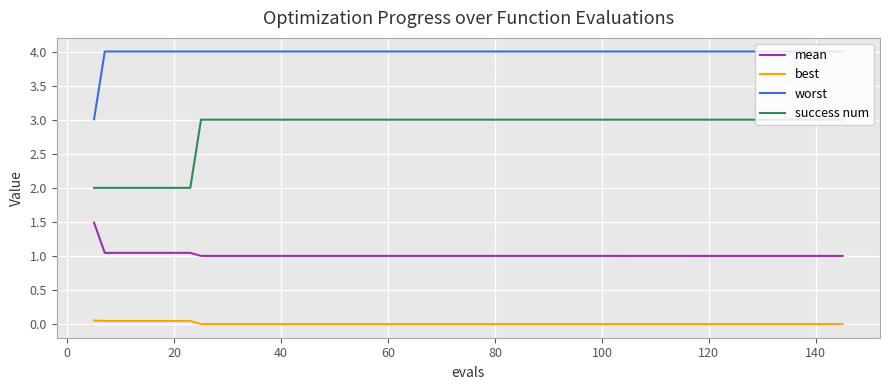

Which series has the largest range (max minus min)?

success num